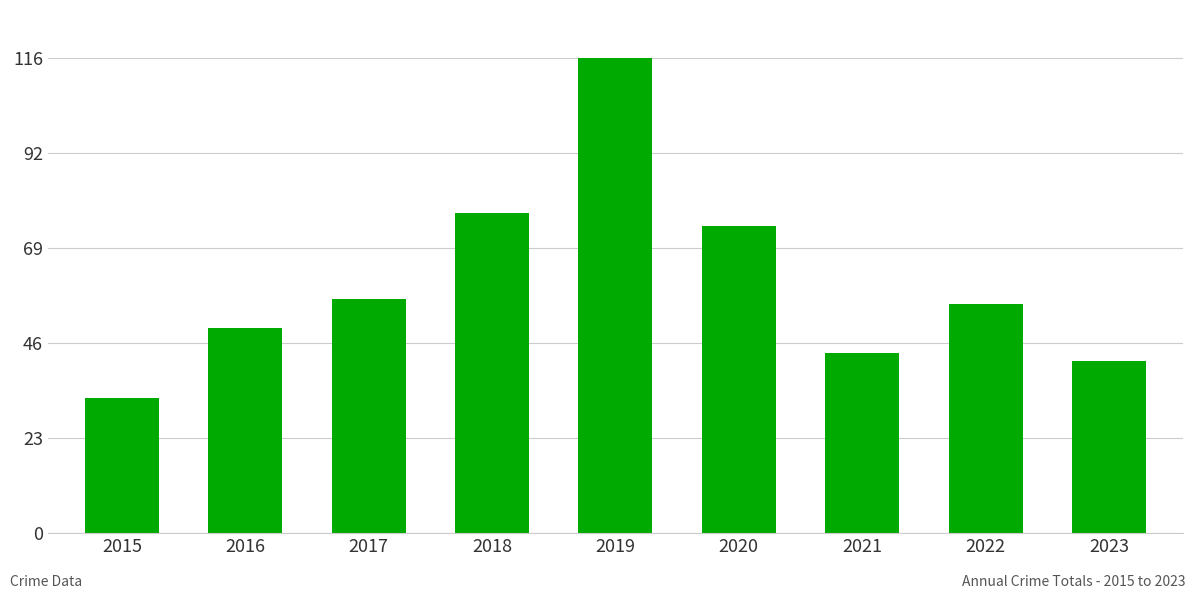

Does the chart contain any negative values?

No